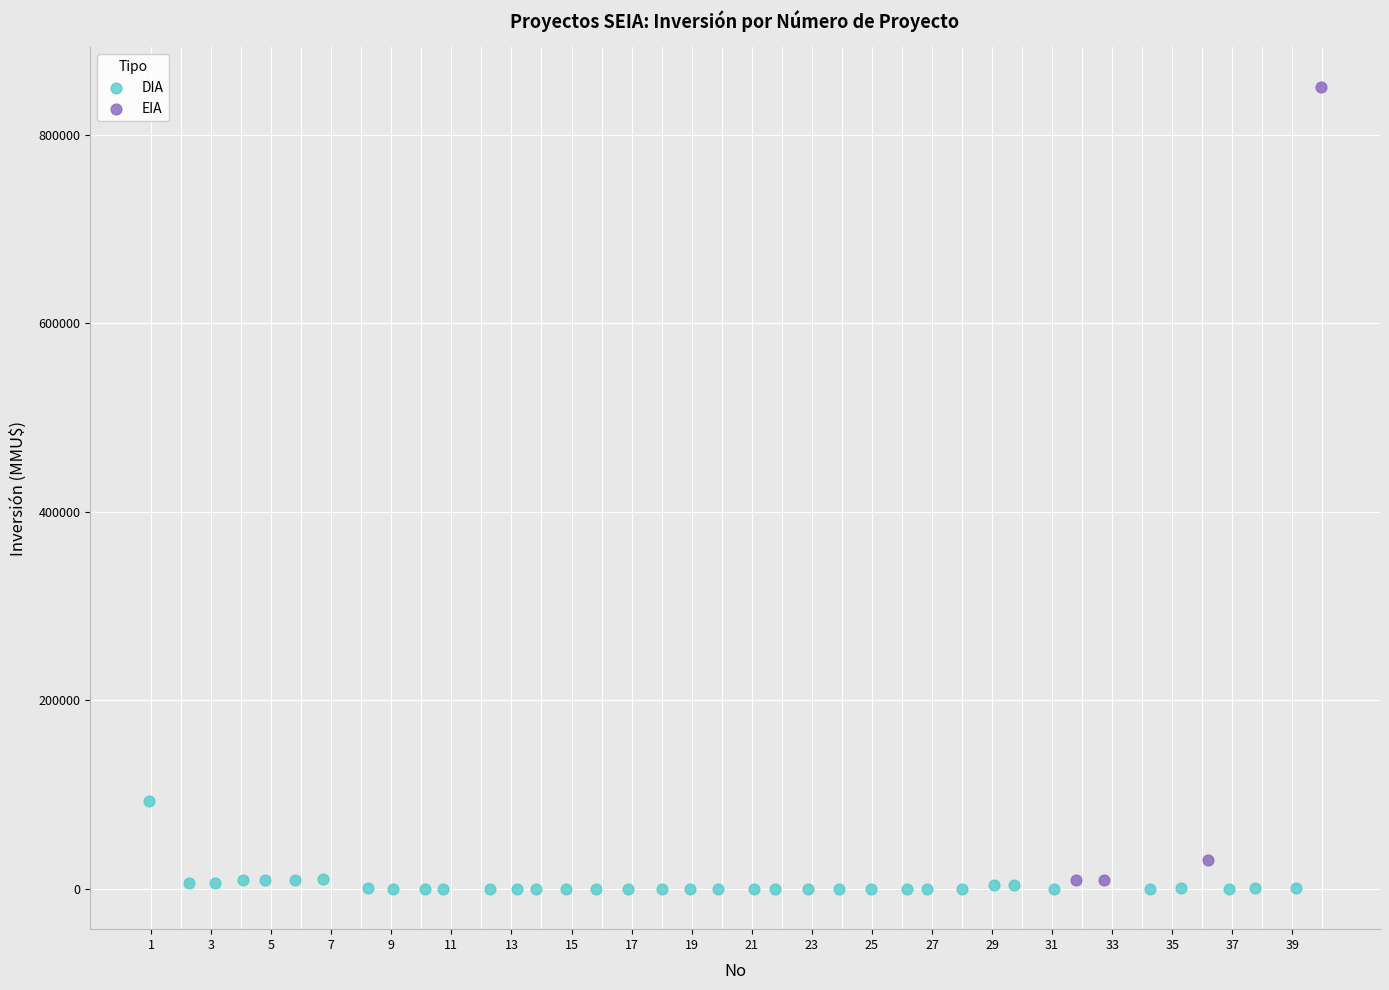

Which series contains the lowest Y value?

DIA